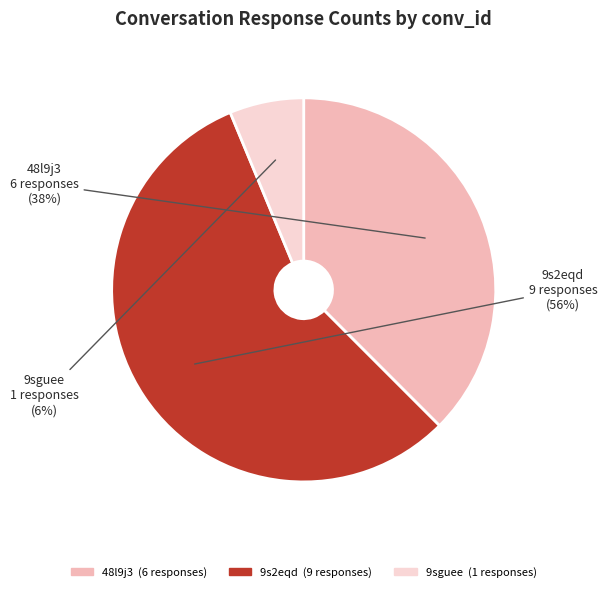

Combined, do 9sguee and 9s2eqd account for over 50%?

Yes